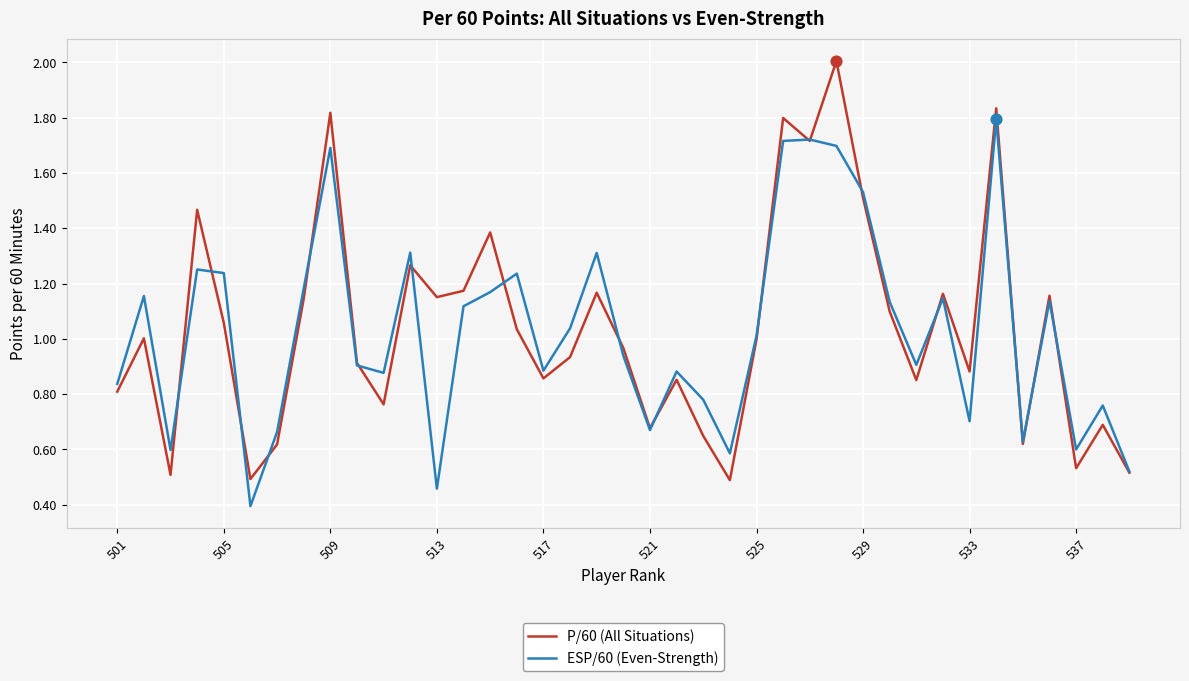

What is the maximum value shown in the chart?

2.0